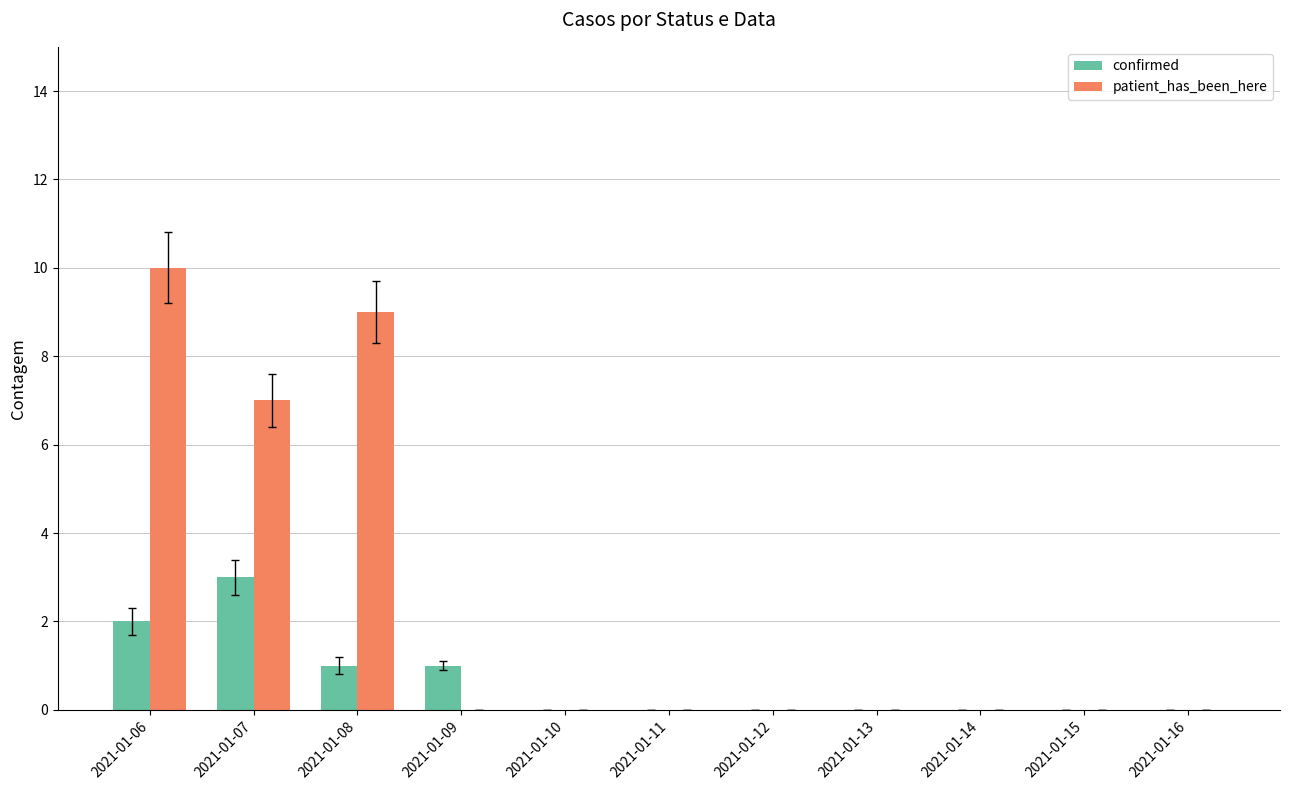

Where is patient_has_been_here nearest to the value 5?

2021-01-07